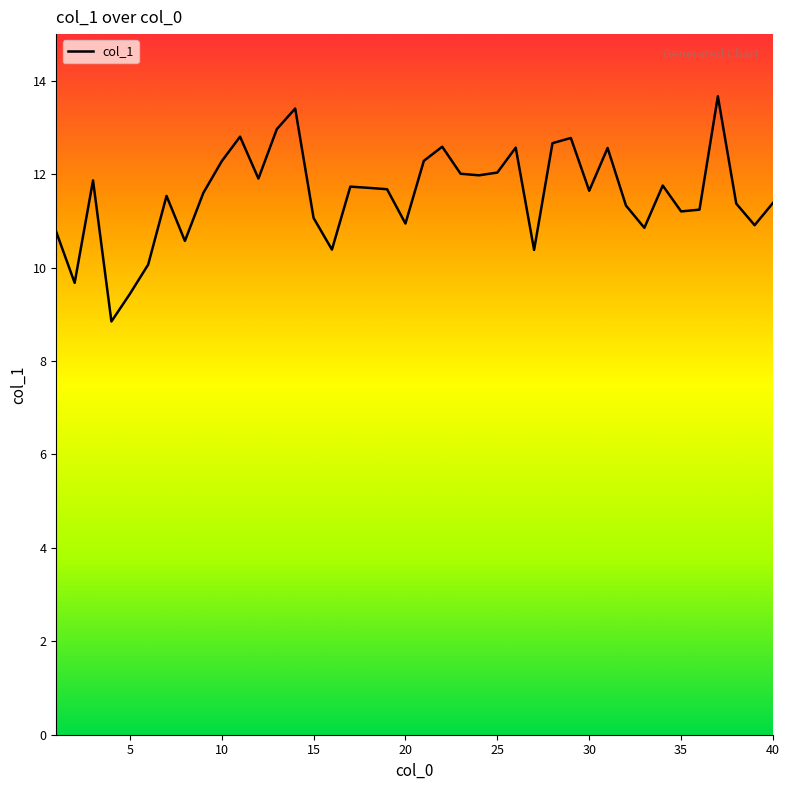

What is the smallest value displayed?

8.8